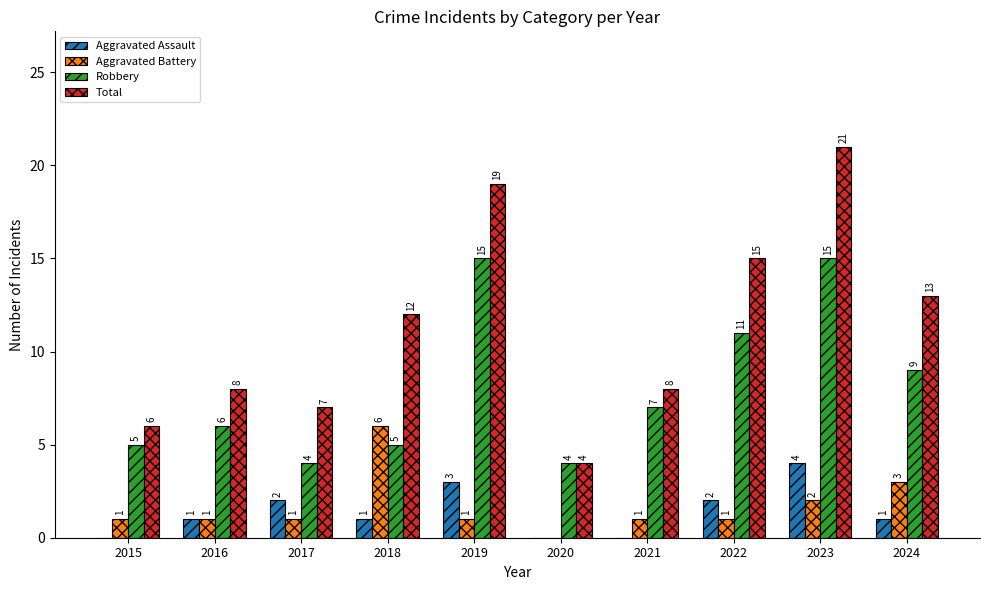

What is the greatest value displayed?

21